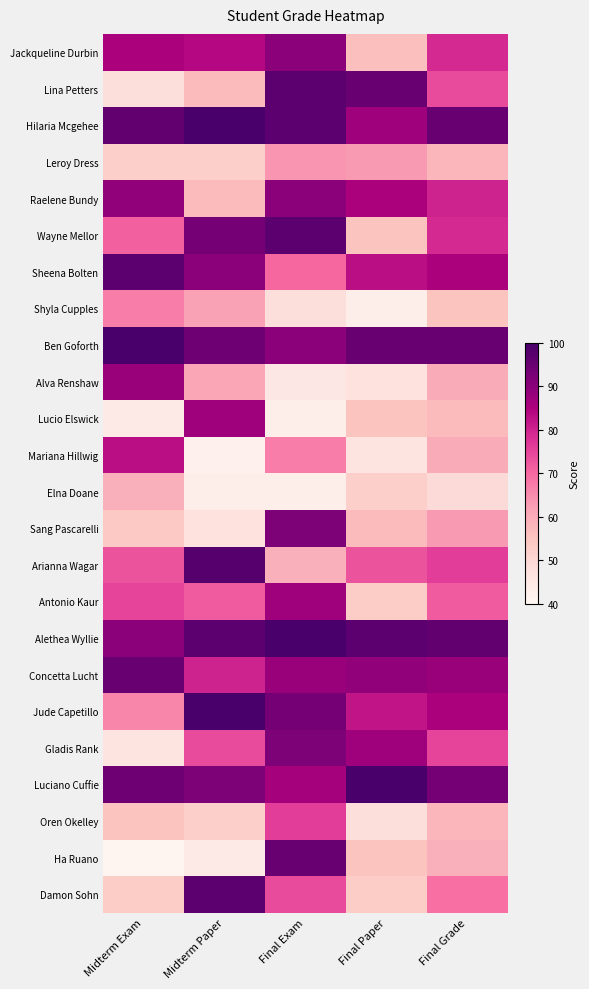

What is the total value across all series at Final Paper?

1656